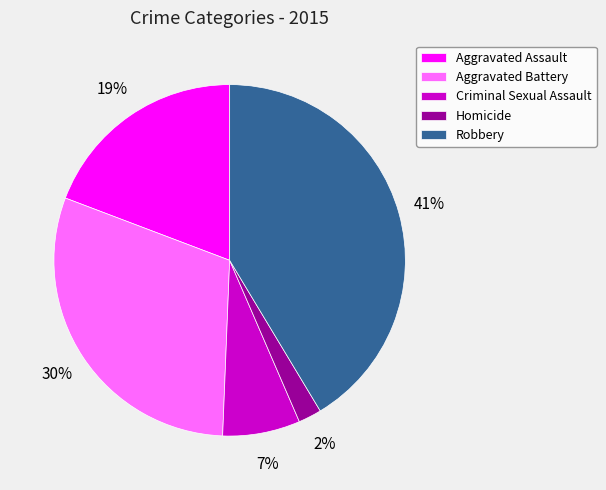

Is Aggravated Battery the majority of the pie?

No